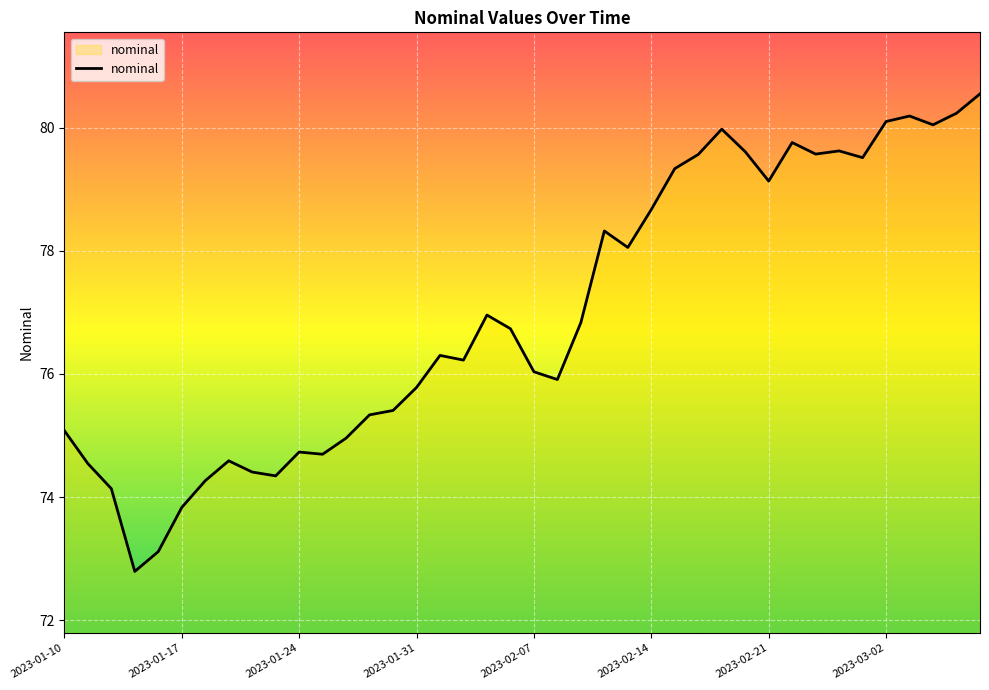

What is the difference between the second highest and second lowest values?

7.1